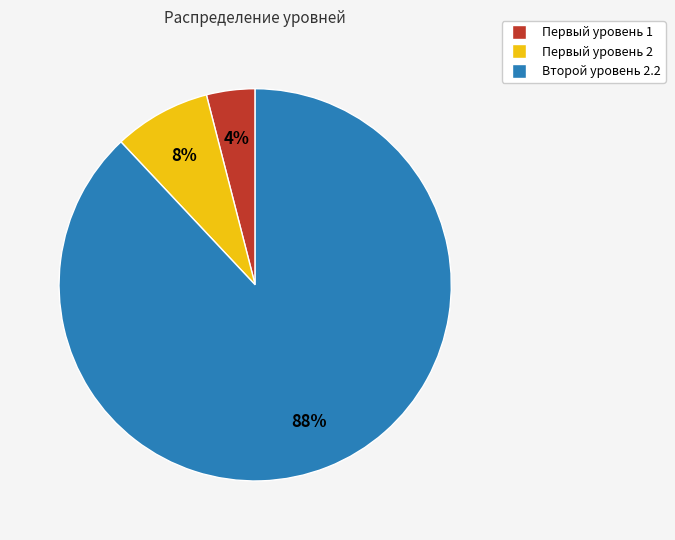

Rank the categories by value from highest to lowest.

Второй уровень 2.2, Первый уровень 2, Первый уровень 1